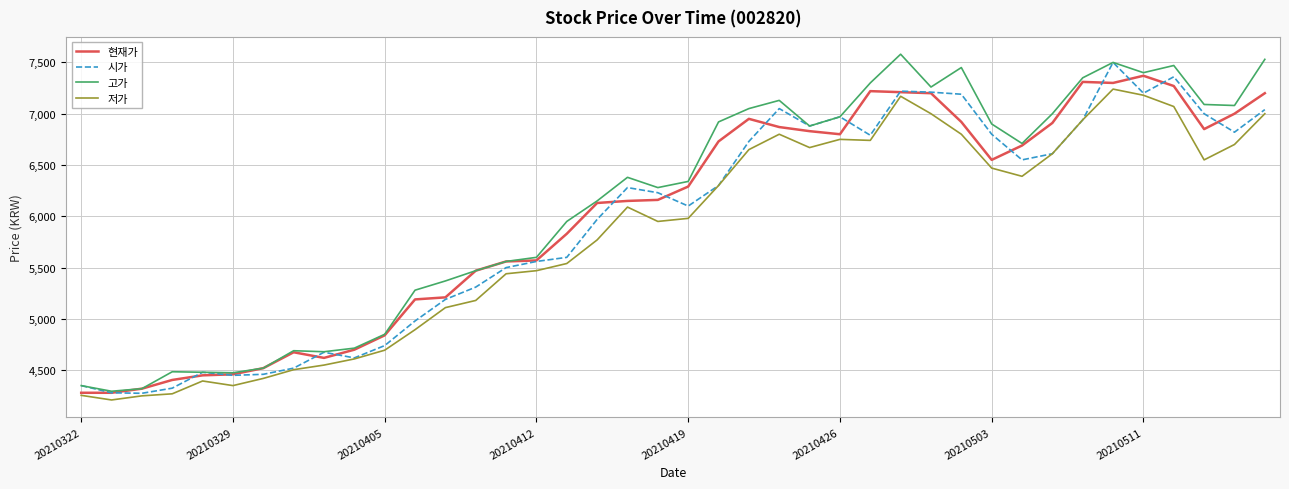

List the series in order of their overall mean, lowest first.

저가, 시가, 현재가, 고가